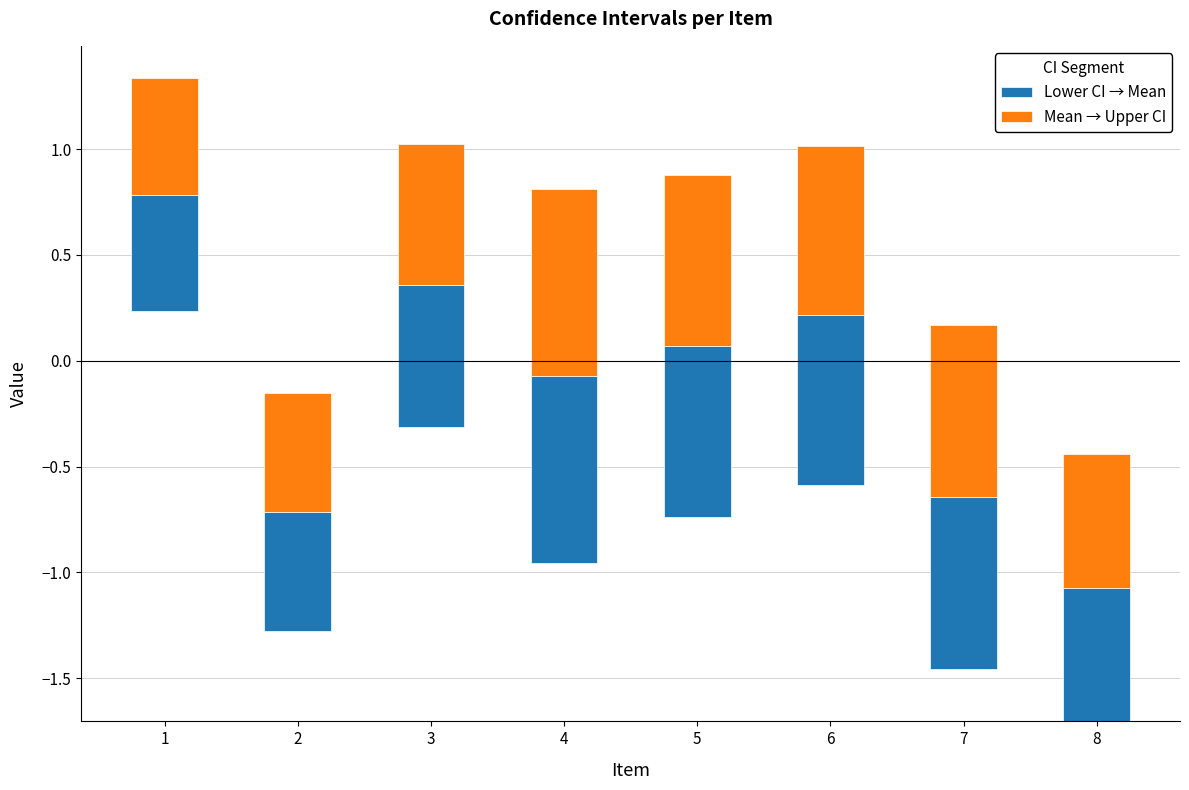

The Lower CI → Mean series shows 0.5 at 7. True or false?

False